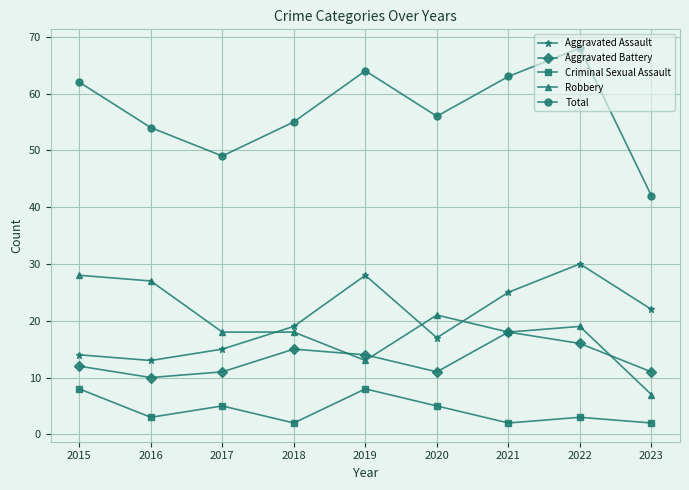

True or false: Total and Aggravated Battery intersect in this chart.

False